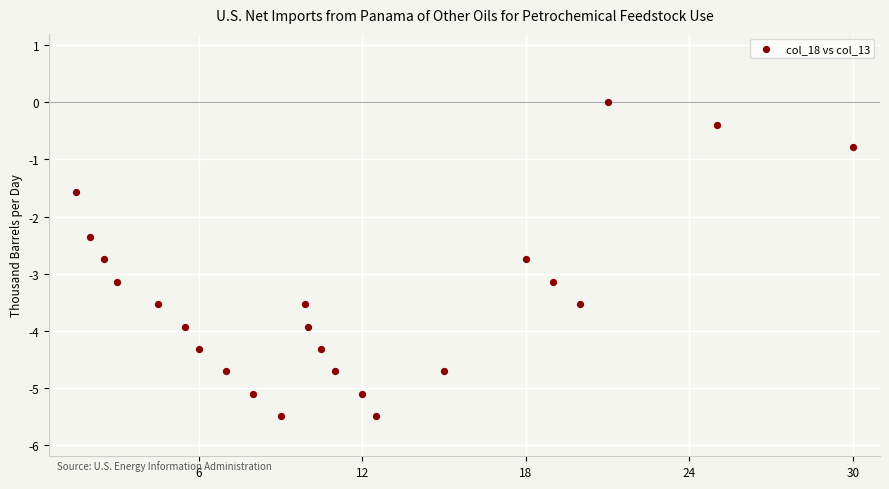

What is the range of Y values (max minus min)?

5.5